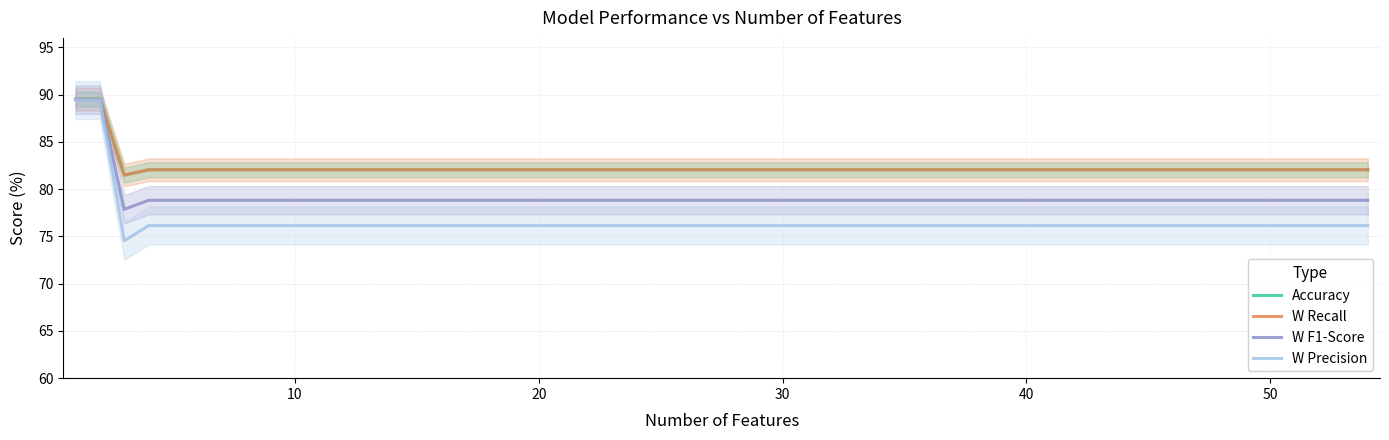

True or false: Accuracy has a value of 82.0 at 50.

True